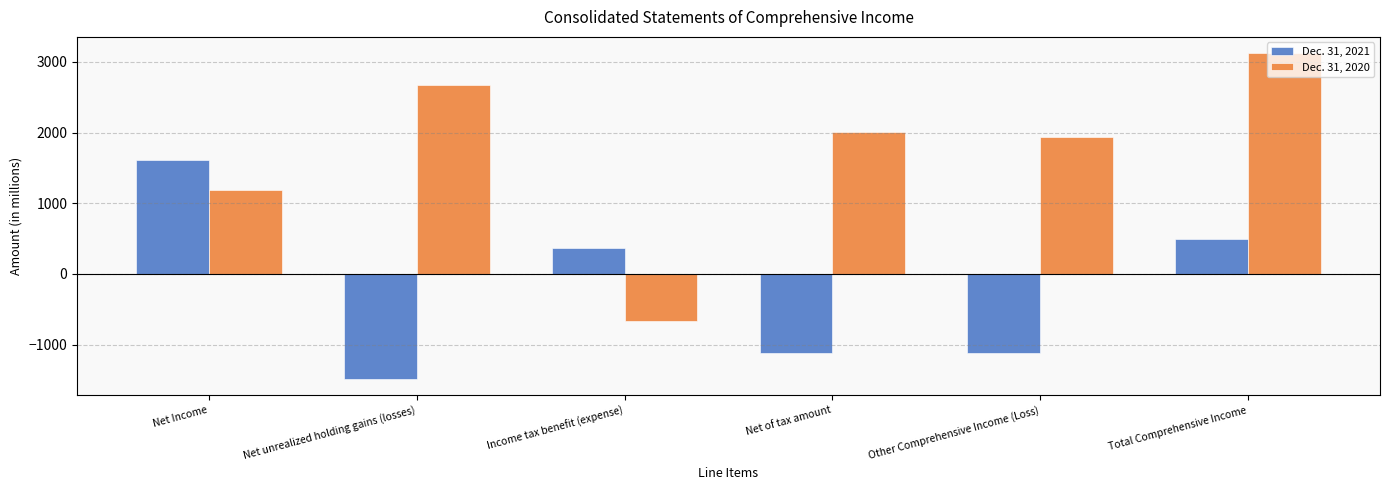

What is the approximate value of Dec. 31, 2021 at Net unrealized holding gains (losses), to the nearest 10?

-1490